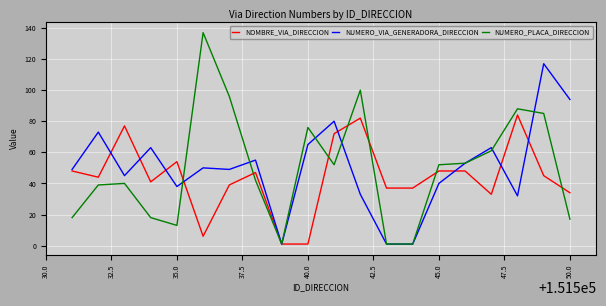

List the series in order of their peak value, highest first.

NUMERO_PLACA_DIRECCION, NUMERO_VIA_GENERADORA_DIRECCION, NOMBRE_VIA_DIRECCION